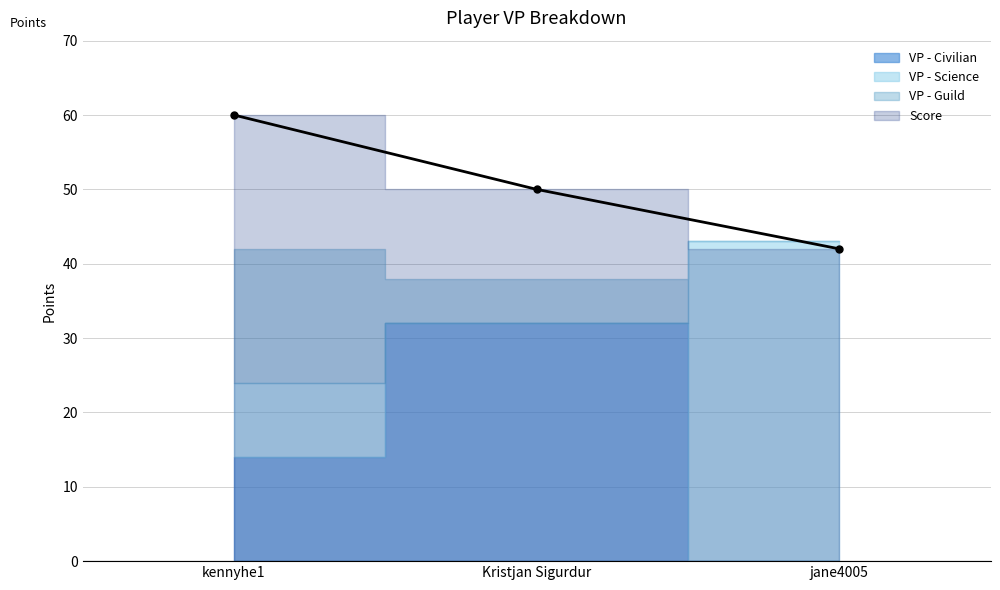

Between jane4005 and Kristjan Sigurdur, which is larger?

Kristjan Sigurdur